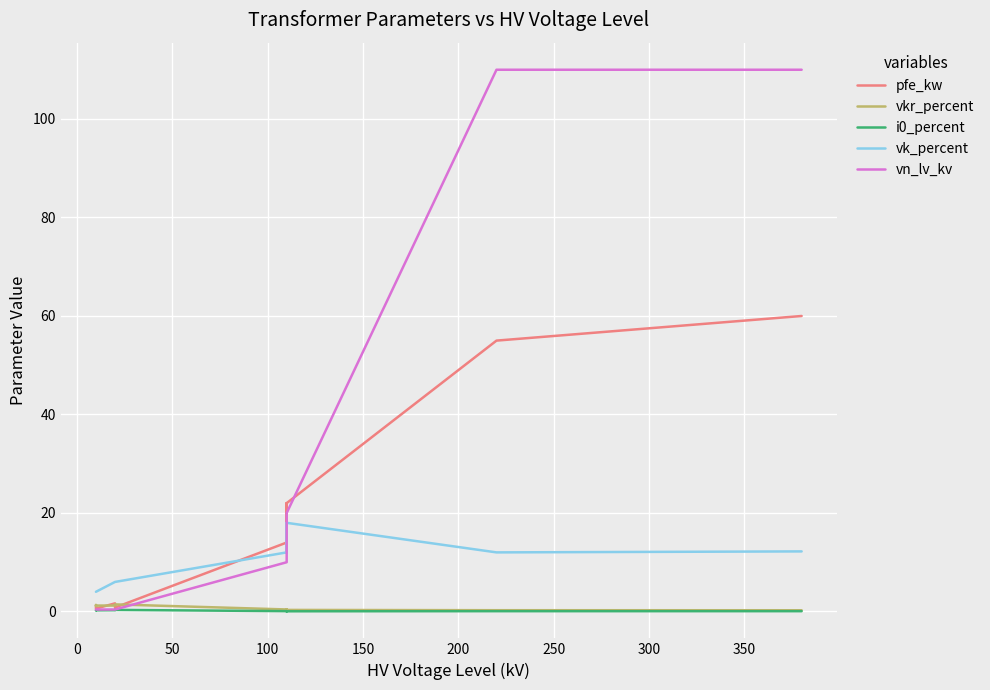

After their last crossing, which series has the higher values: vn_lv_kv or vk_percent?

vk_percent